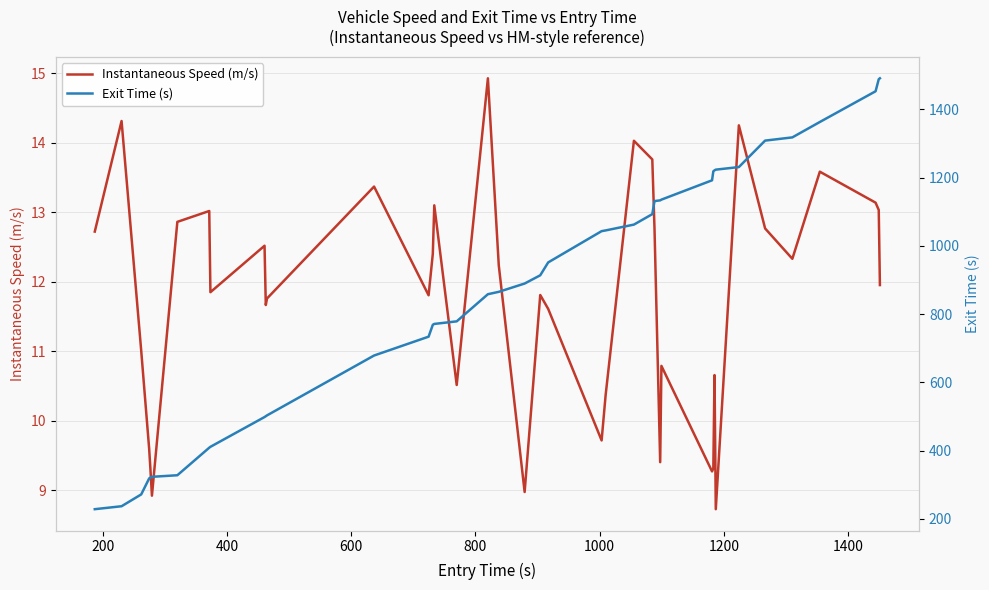

Is the value of Exit Time (s) at 28 greater than the value of Instantaneous Speed (m/s) at 14?

Yes